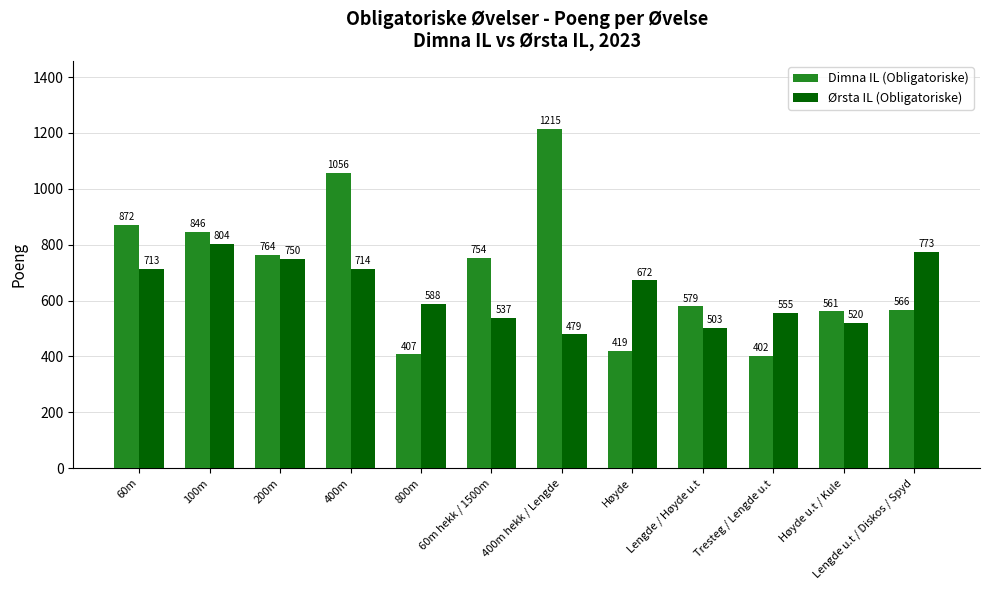

Does the chart contain stacked bars?

No